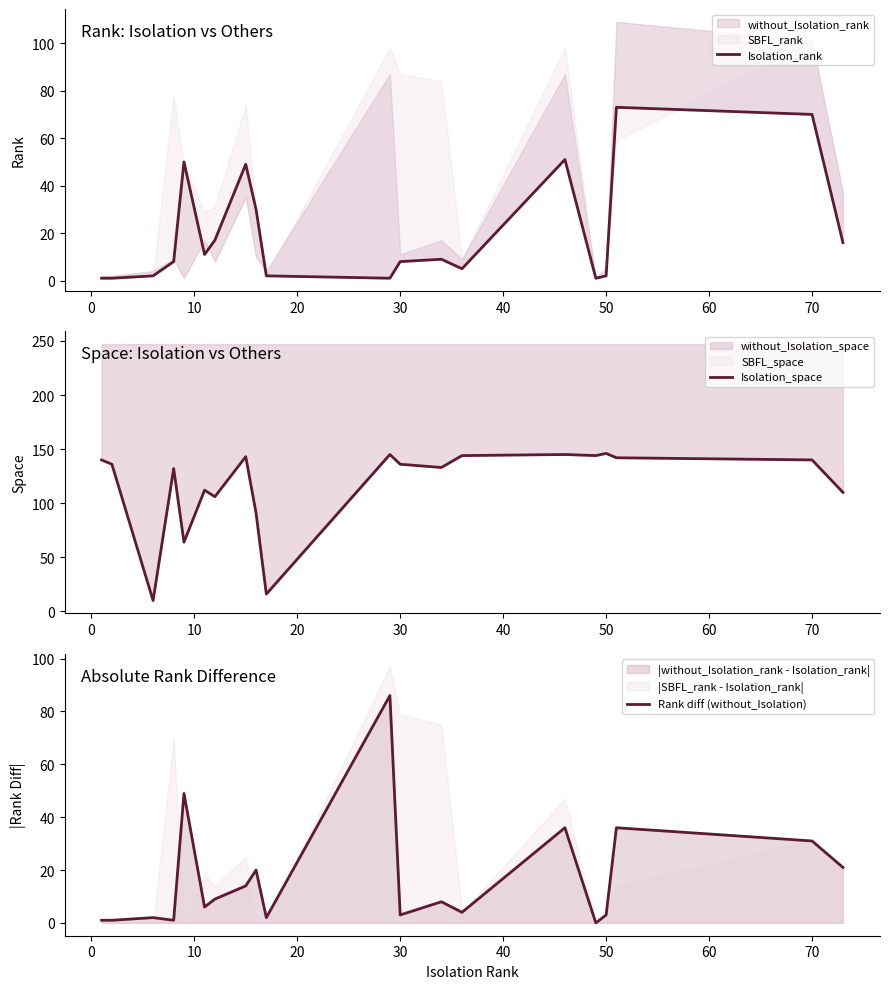

At how many categories does at least one series exceed 48?

18